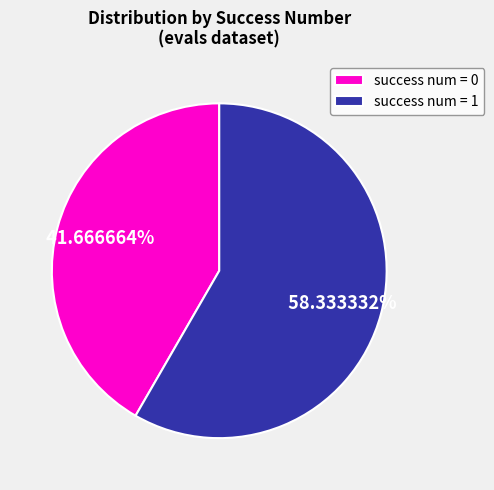

What percentage is the success num = 1 slice, to the nearest percent?

58%